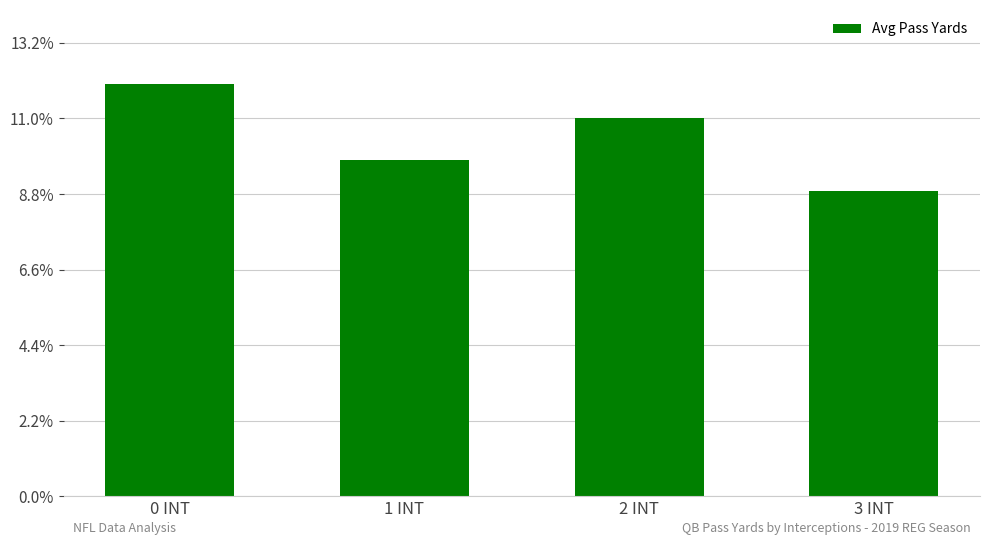

What is the minimum value shown in the chart?

231.8